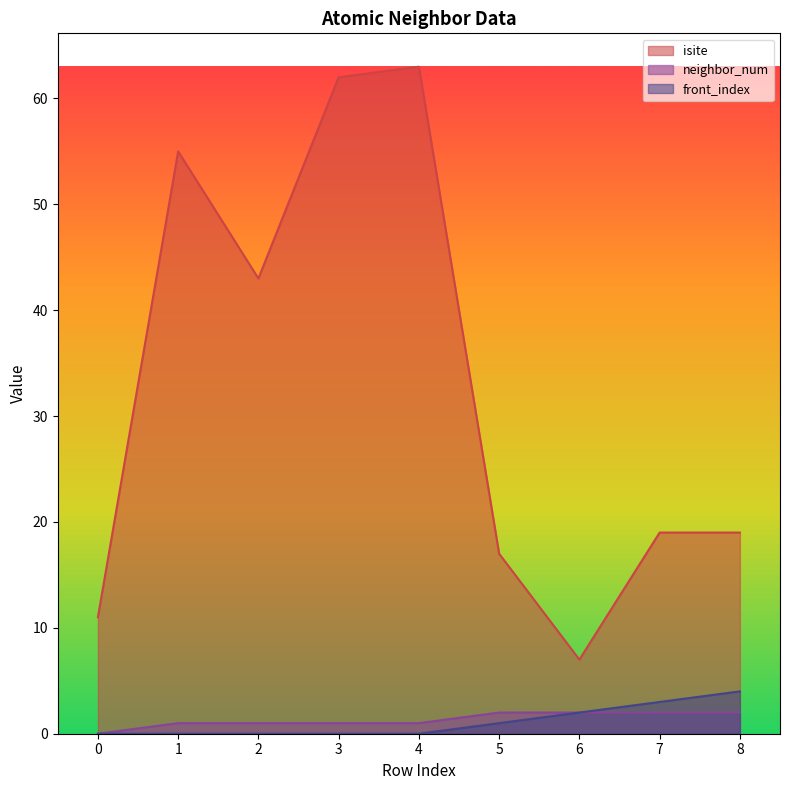

True or false: neighbor_num and isite intersect in this chart.

False